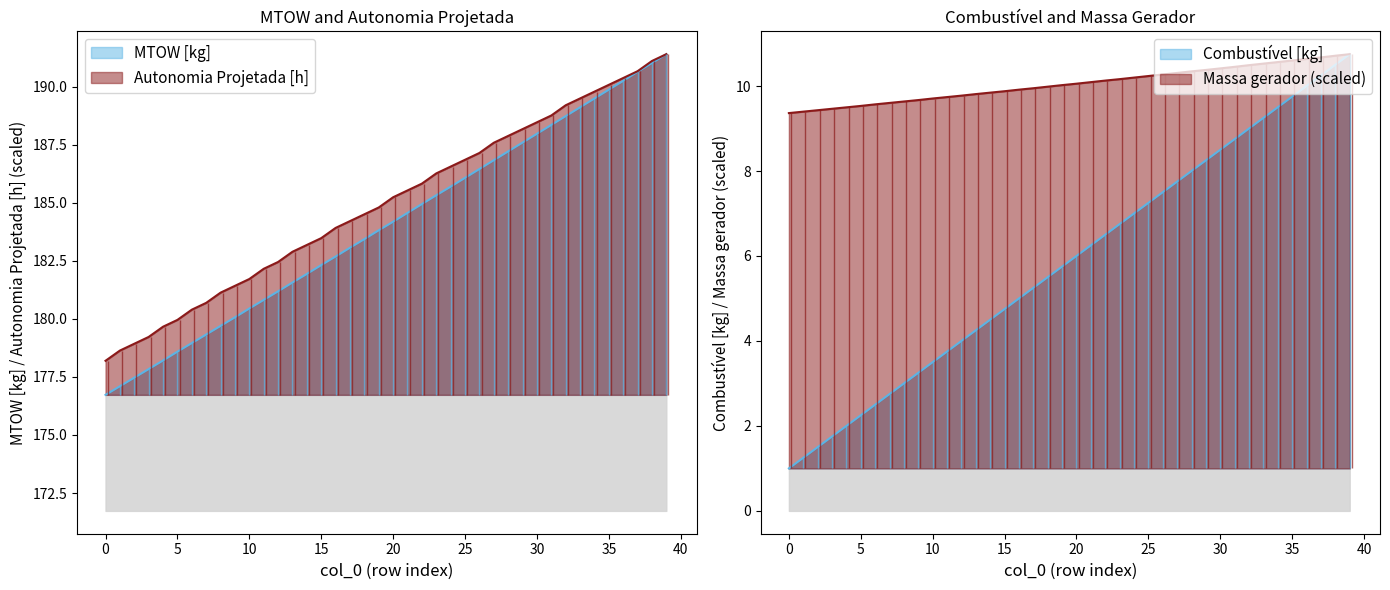

Which series has the largest total across all categories?

Autonomia Projetada [h]